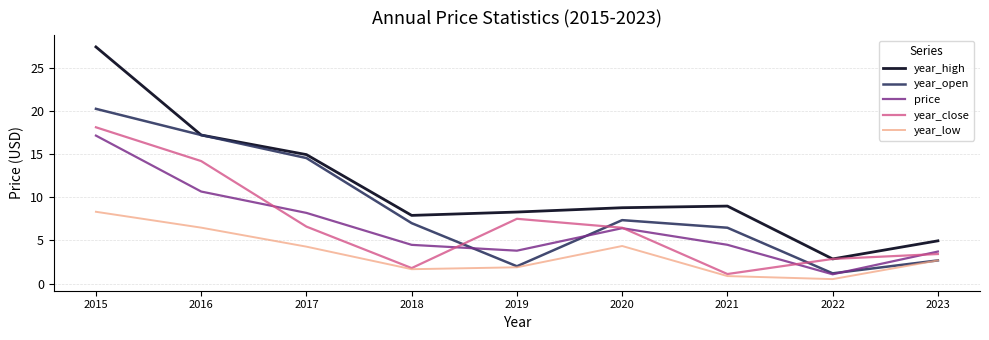

What is the difference between the highest and lowest values at 2018?

6.2